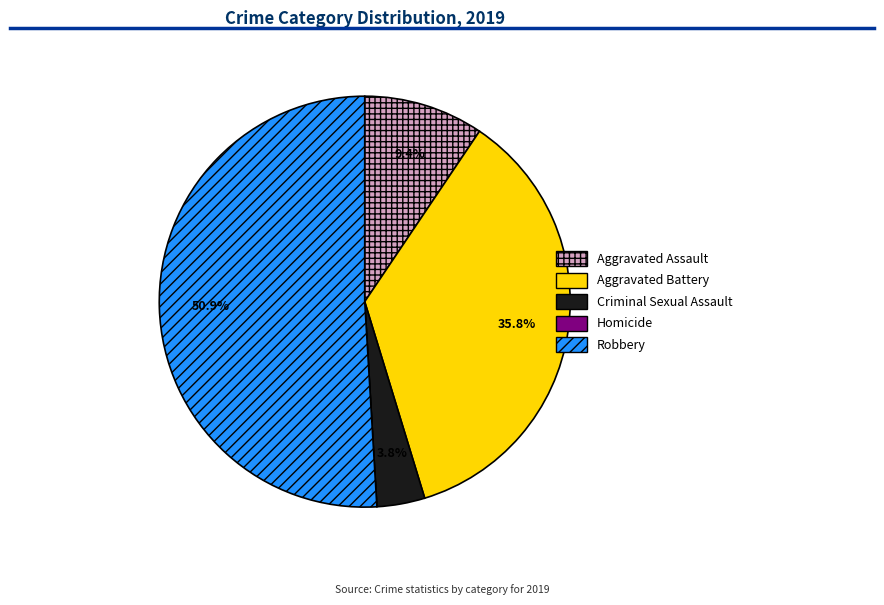

Does Aggravated Battery represent more than half of the total?

No